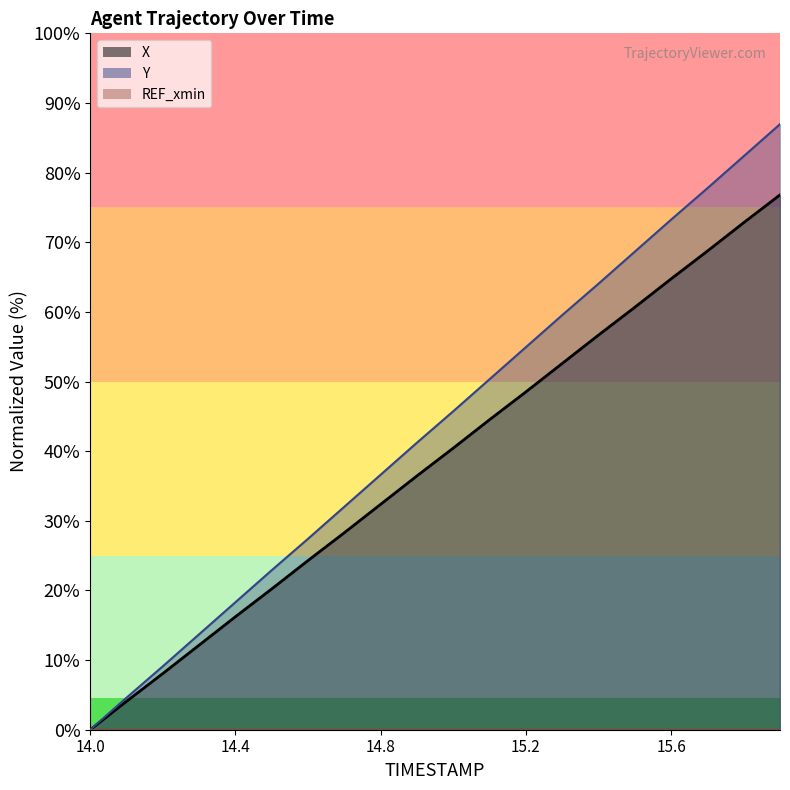

How many values in the Y series exceed 5?

10